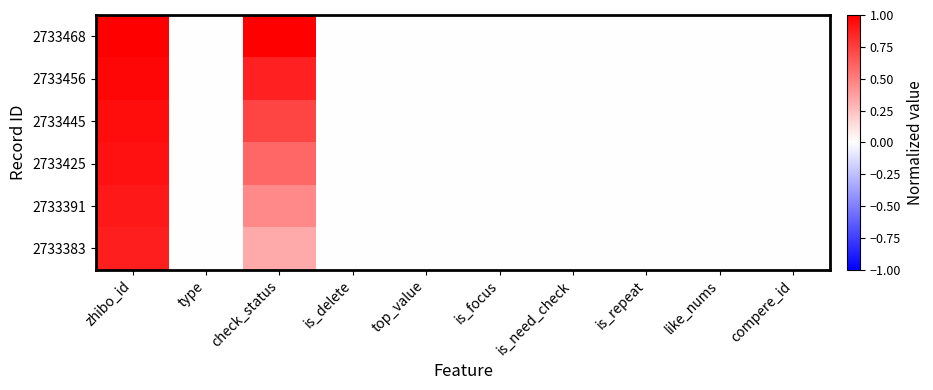

Count the number of data series in this chart.

6